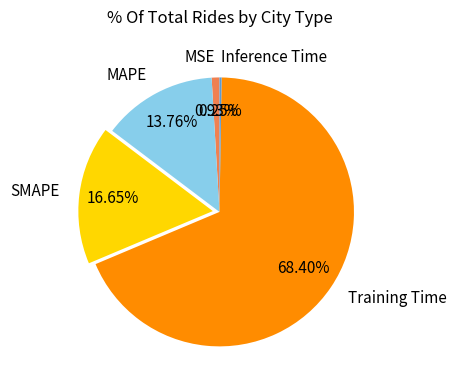

Which slice is the largest?

Training Time